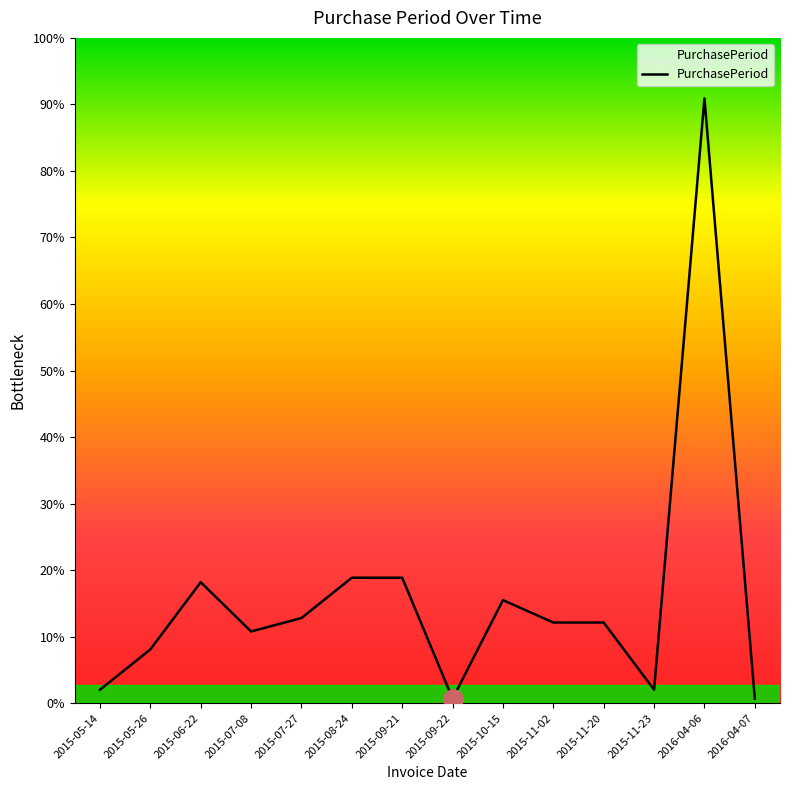

Is this an area chart (filled region under the line)?

Yes